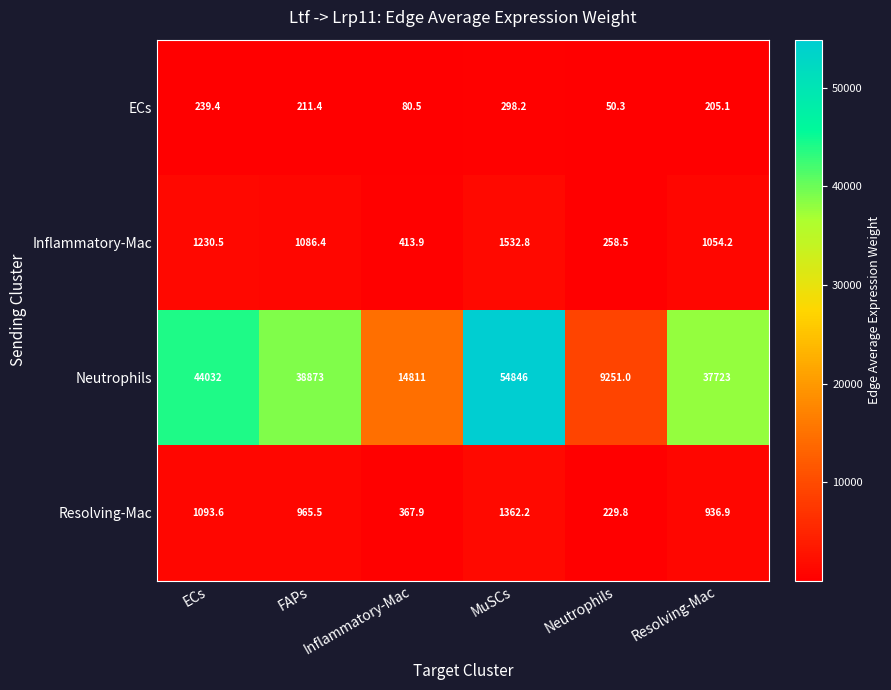

What is the spread (max minus min) of values at Inflammatory-Mac?

14730.5